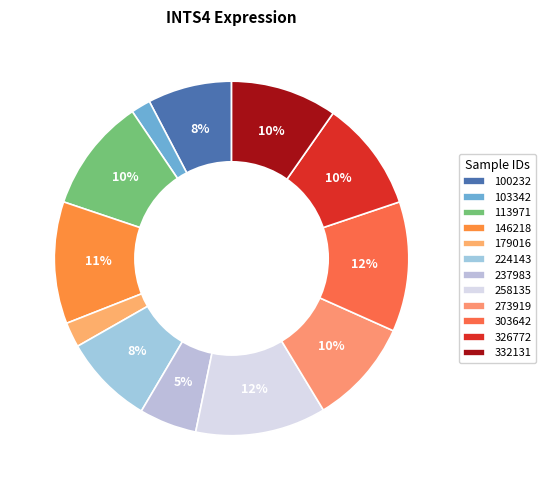

How many slices are in this pie chart?

12